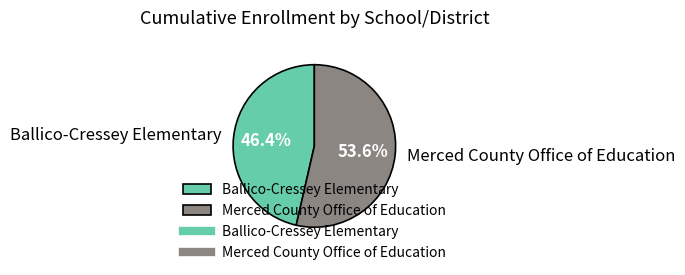

How many slices are in this pie chart?

2